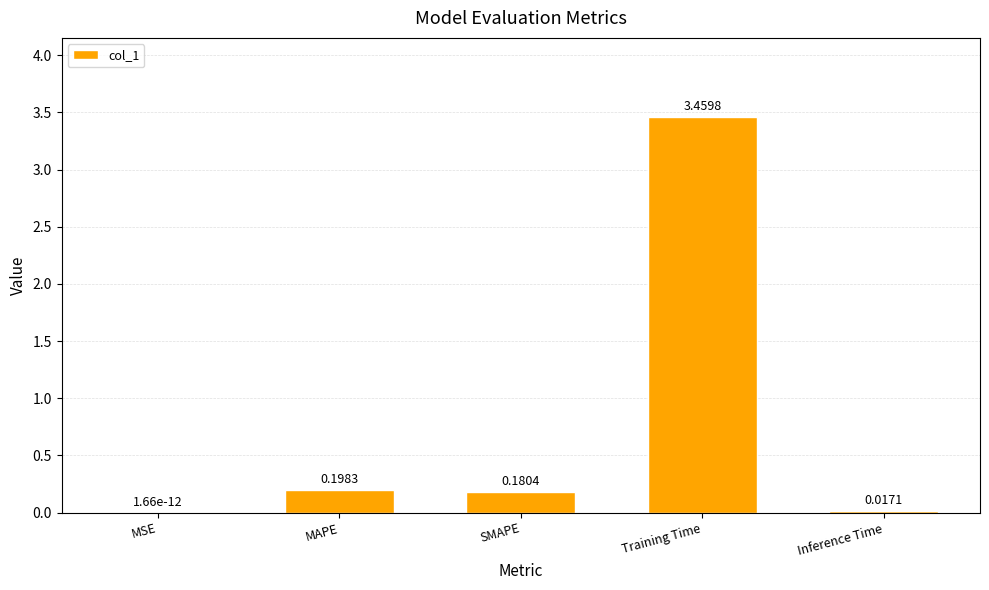

Which category has the highest value across all series?

Training Time